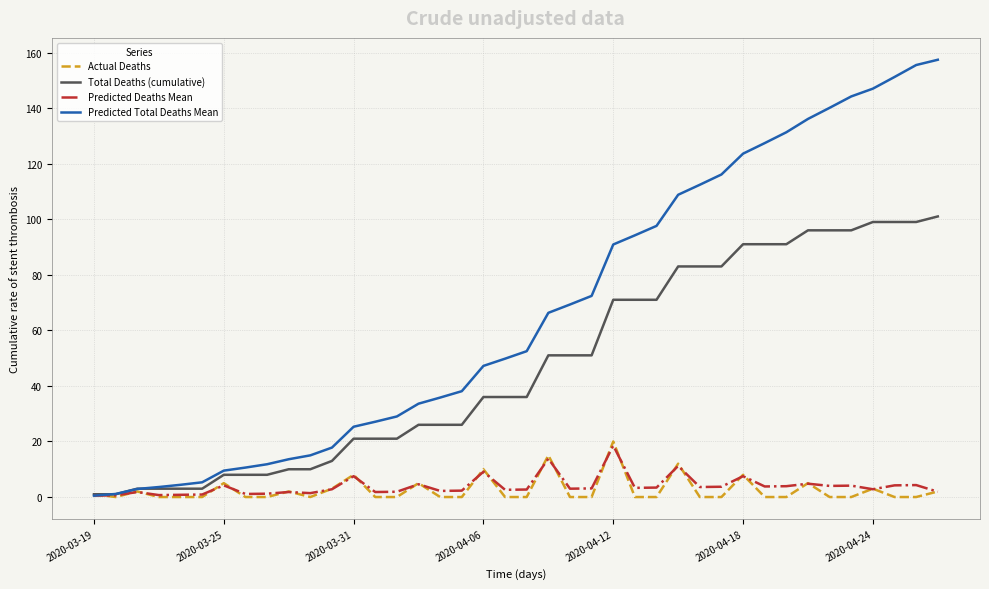

What is the highest value of the Predicted Total Deaths Mean series?

157.4